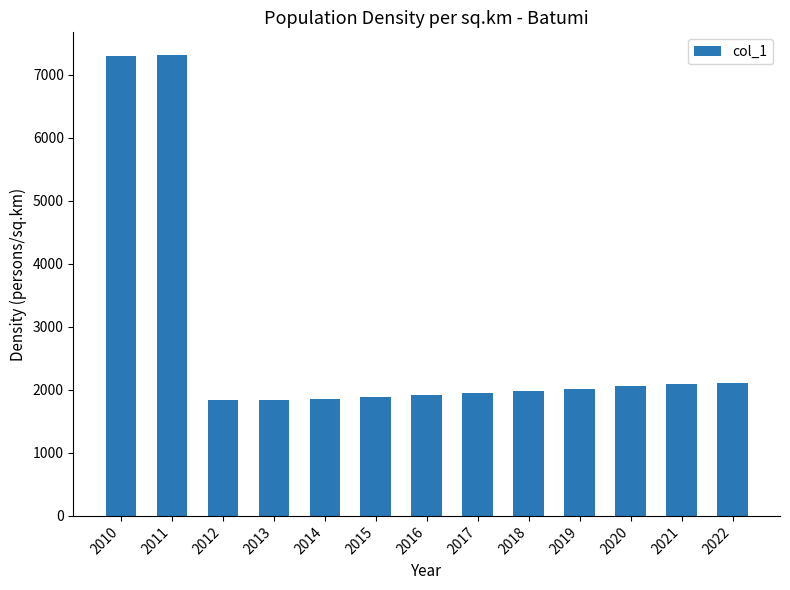

How many data points are less than 1985?

6